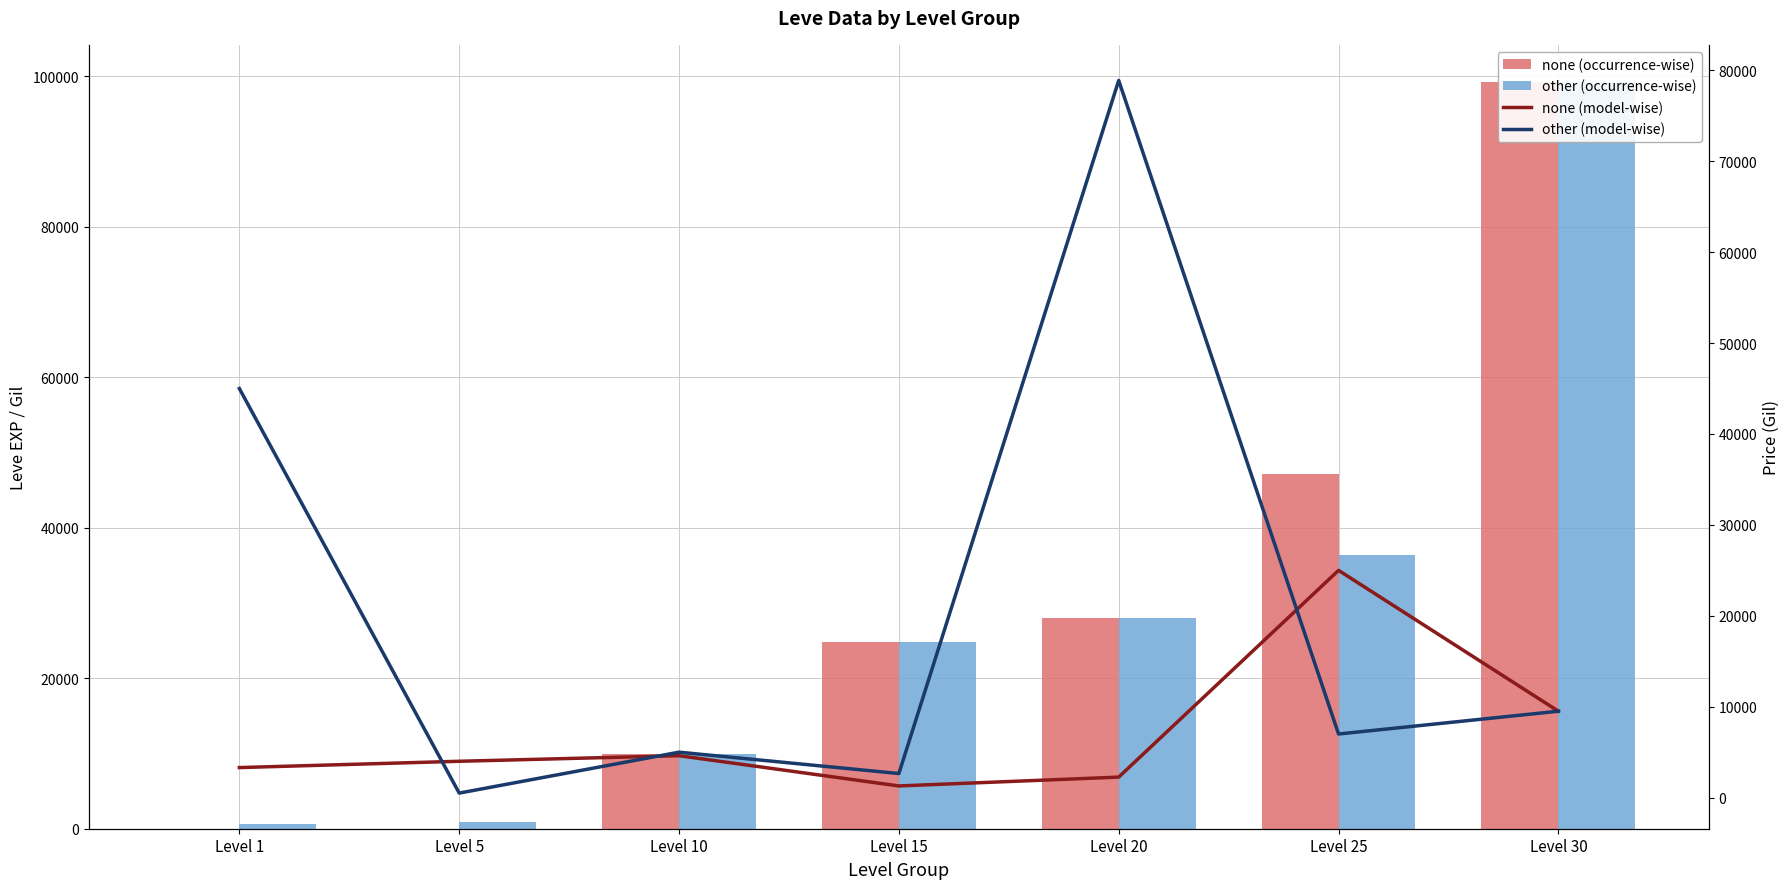

What is the minimum value for other (model-wise)?

500.0